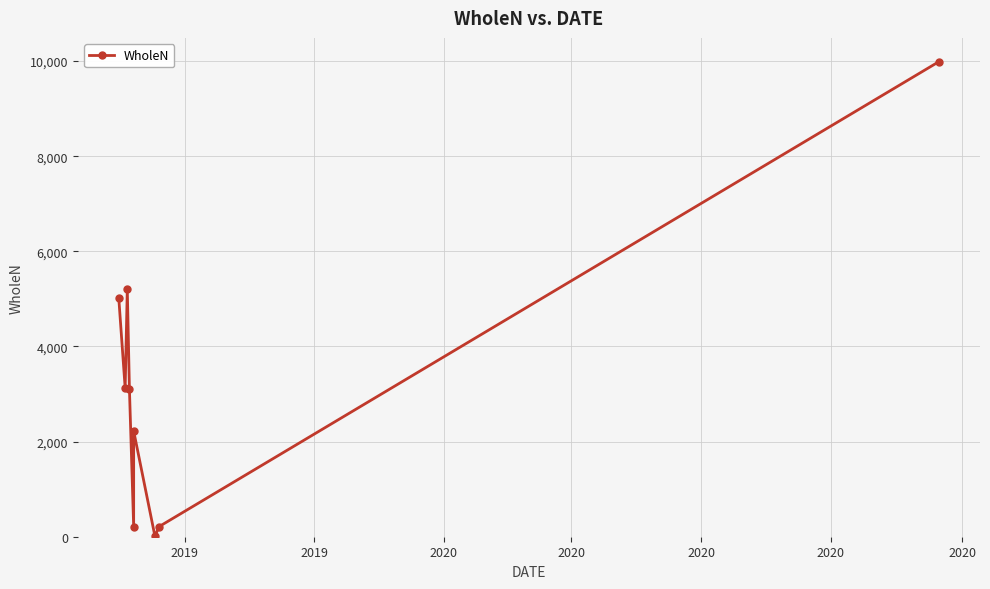

Where does the data first go above 3114?

2019